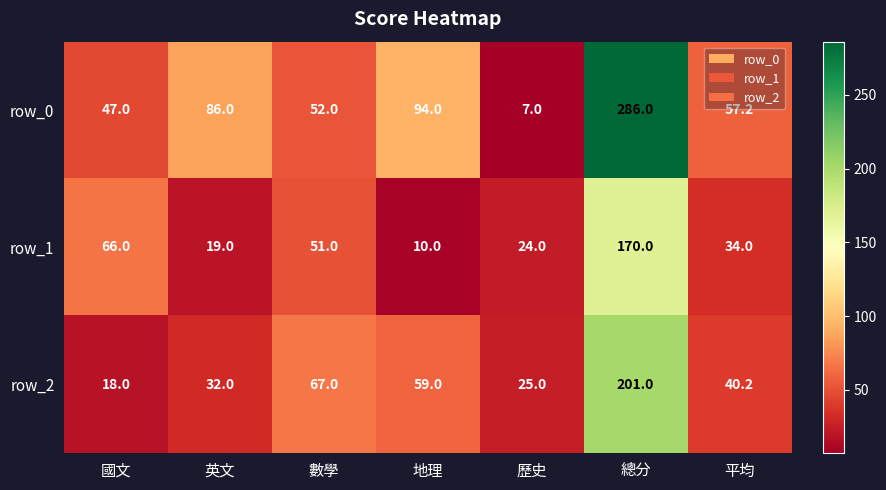

How many data points in row_0 are above 57?

4